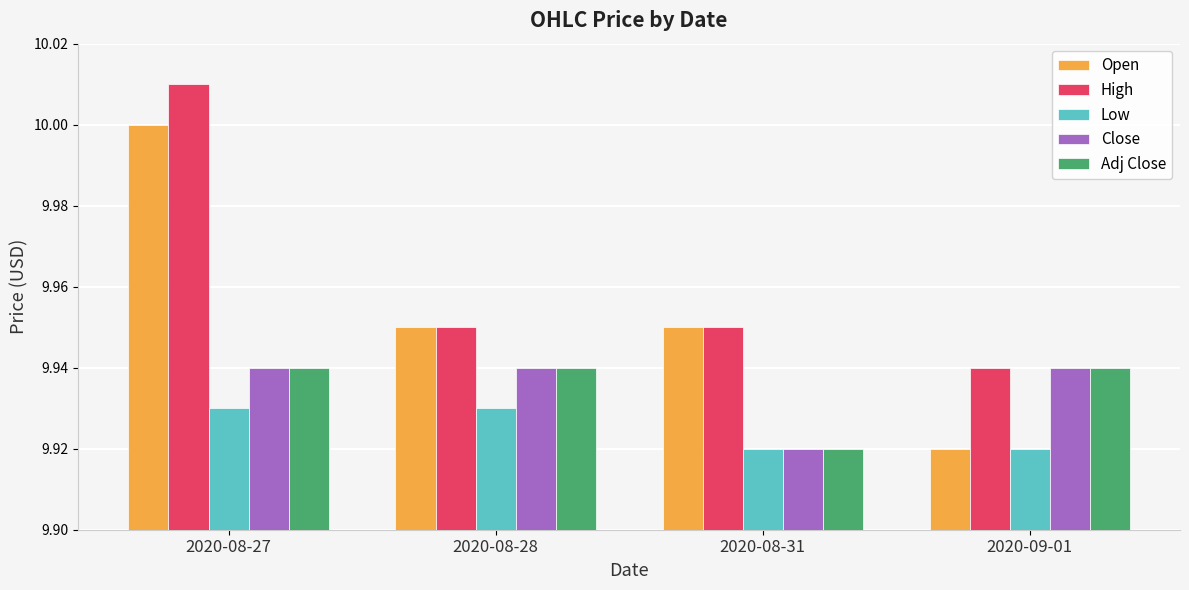

At how many categories does at least one series exceed 9?

4